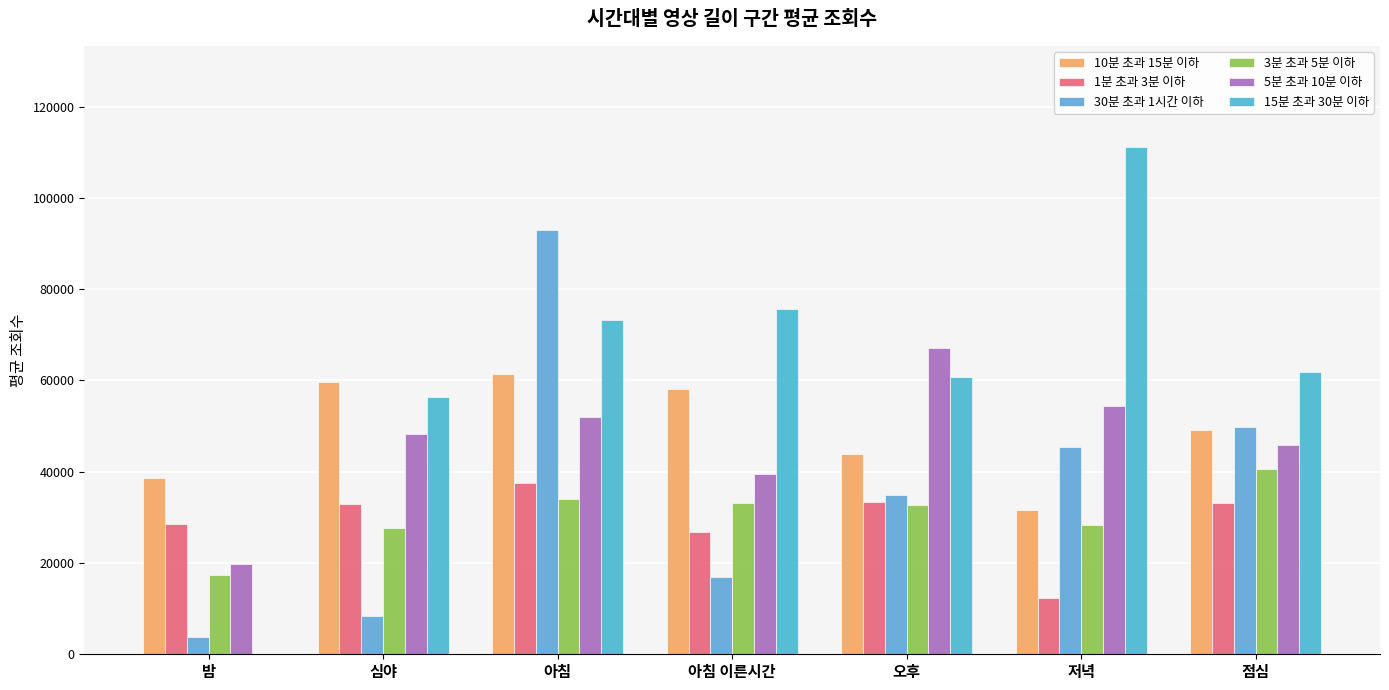

Is it true that 30분 초과 1시간 이하 equals 34831.0 at 오후?

True